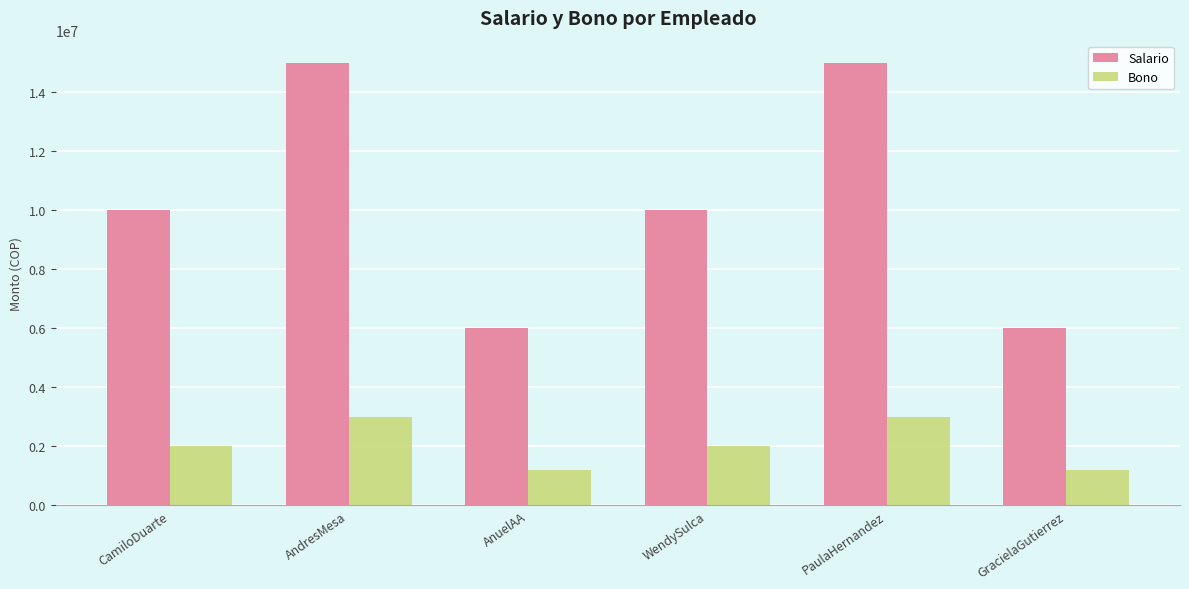

What is the label of the 3rd bar from the right?

WendySulca